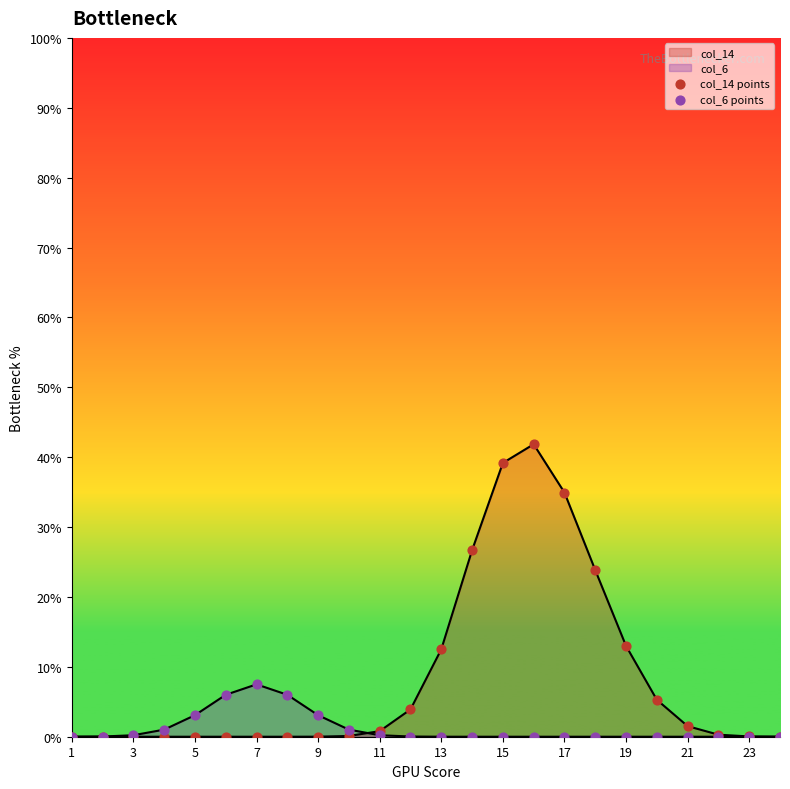

Which series has the largest Y range (max minus min)?

col_14 points